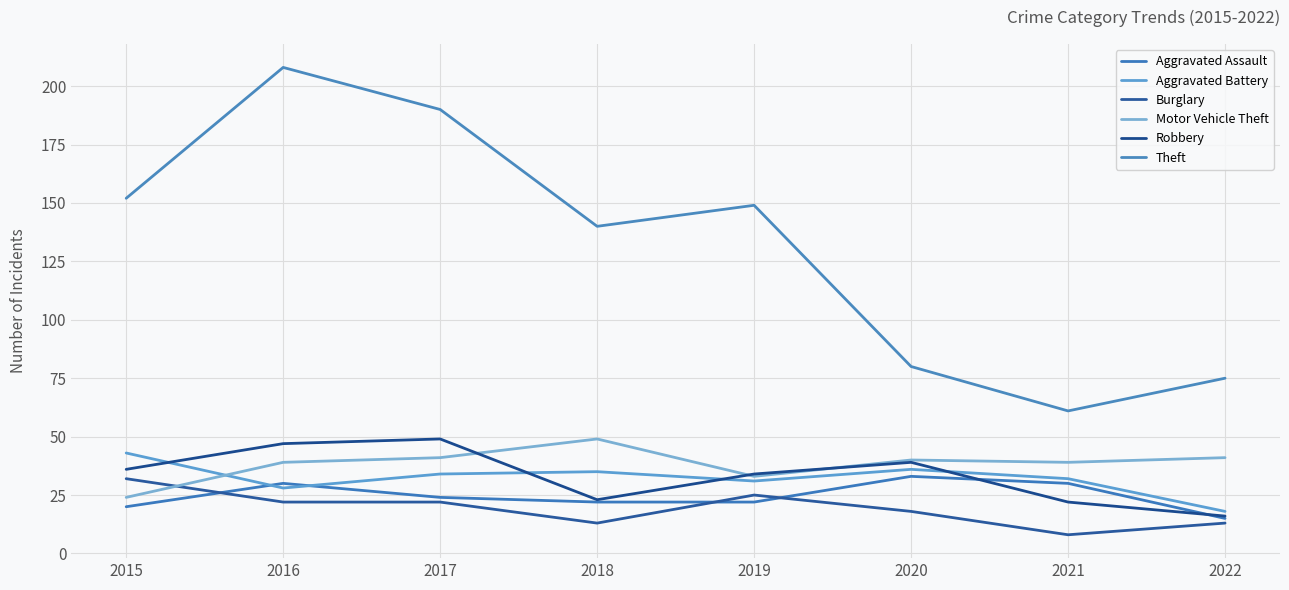

What is the value of the Motor Vehicle Theft point at the 8th from the left?

41